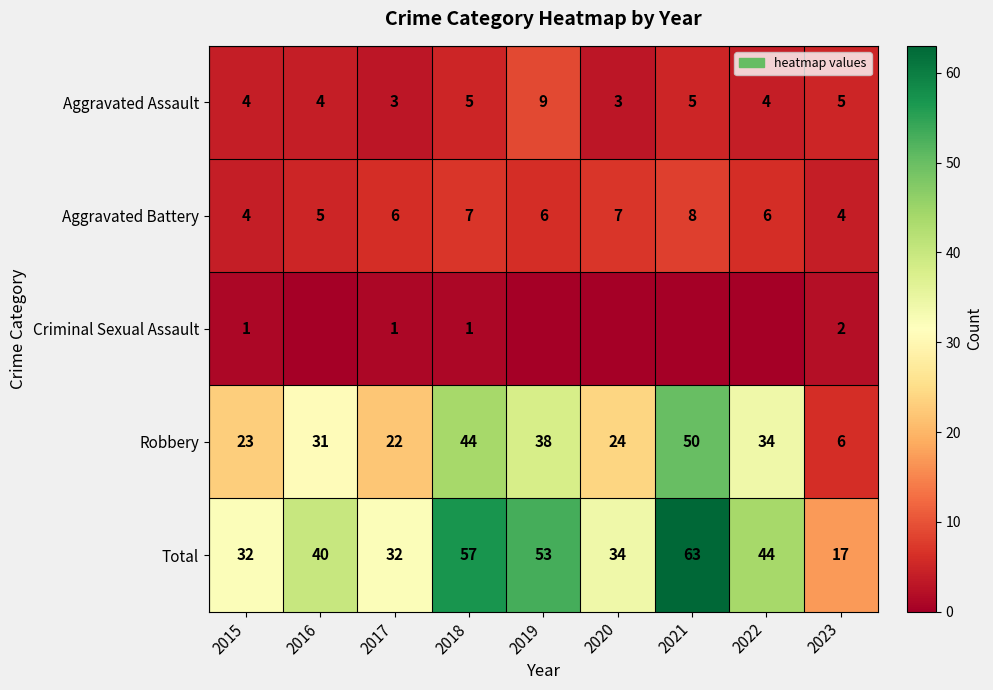

At 2017, list the series in order from smallest to largest.

Criminal Sexual Assault, Aggravated Assault, Aggravated Battery, Robbery, Total